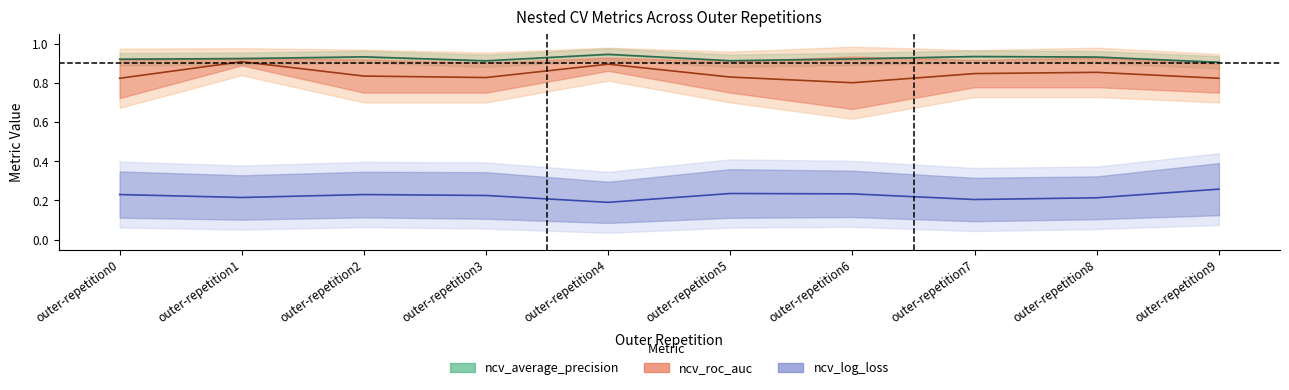

The value of ncv_average_precision at outer-repetition1 is 0.9. True or false?

True